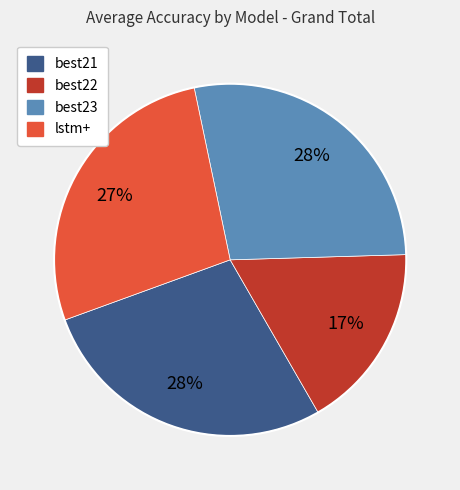

Combined, do lstm+ and best23 account for over 50%?

Yes